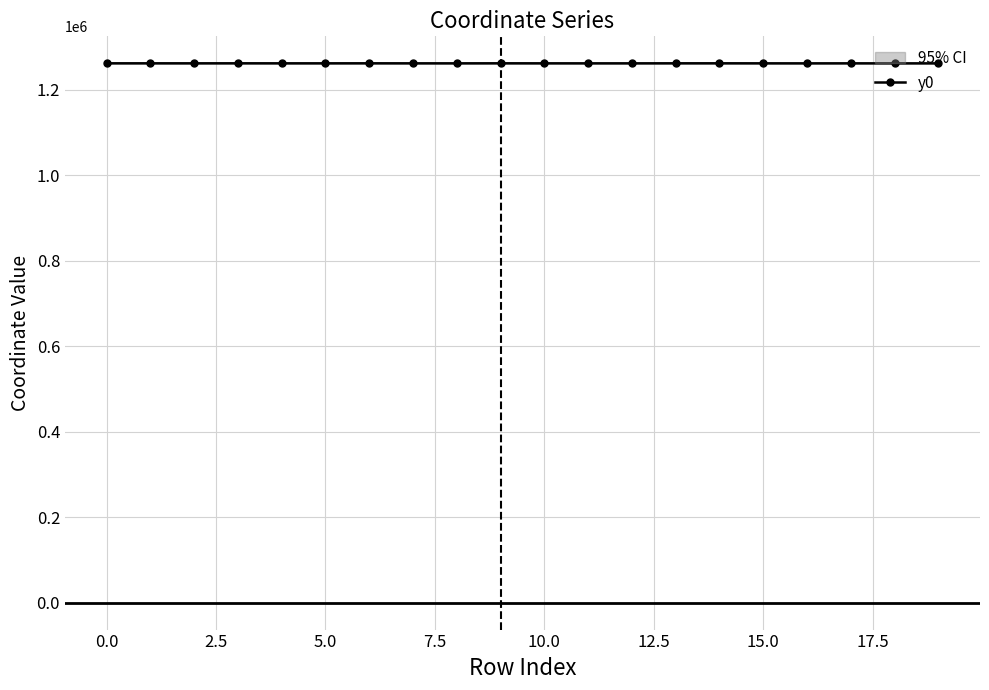

Reading right to left, list all the values displayed in this chart.

1261207.0	1261207.0	1261250.2	1261207.0	1261250.2	1261324.5	1261300.2	1261227.3	1261227.3	1261255.1	1261324.5	1261227.3	1261252.9	1261314.4	1261268.0	1261268.0	1261314.4	1261268.0	1261295.1	1261295.1